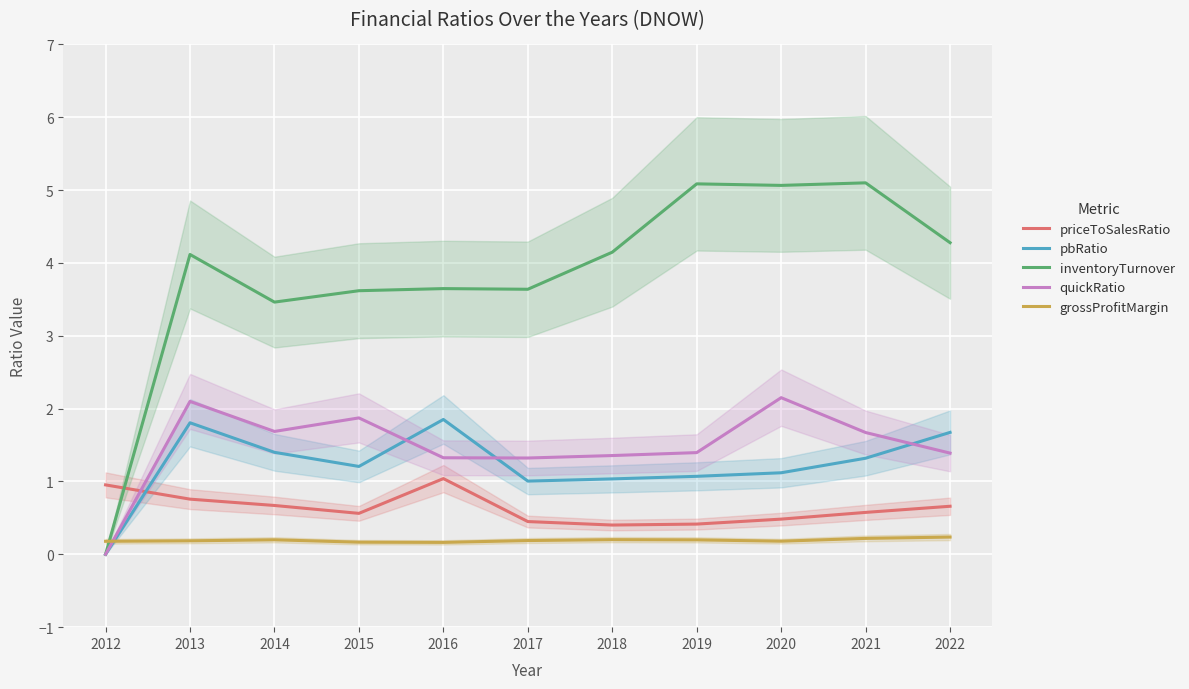

In priceToSalesRatio, how many points are lower than both neighbors (excluding endpoints)?

2